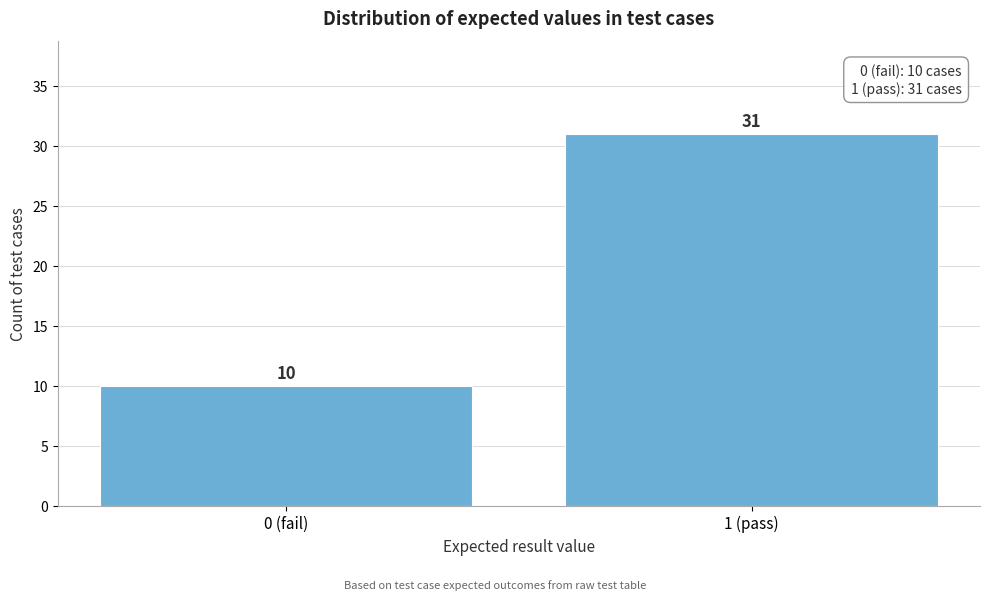

Reading left to right, transcribe all the data shown in this chart.

10	31